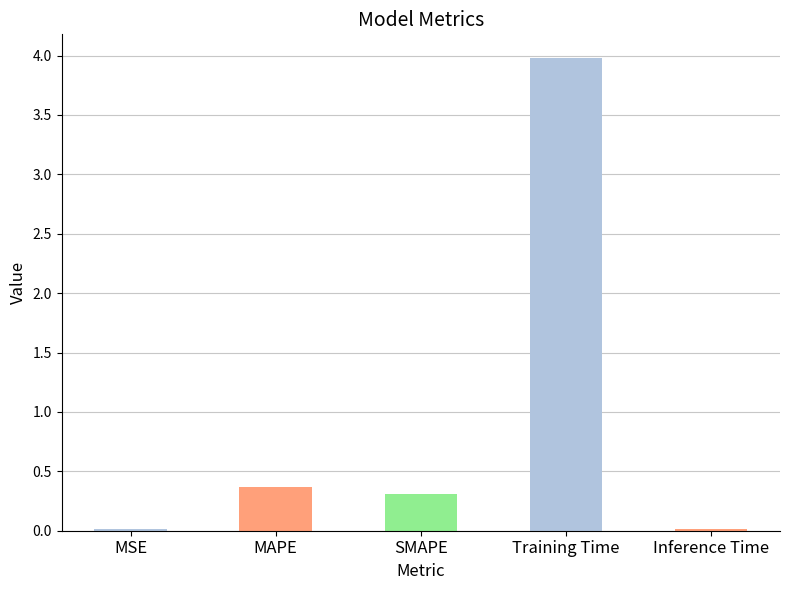

Is it true that the value at MSE is 0.0?

True